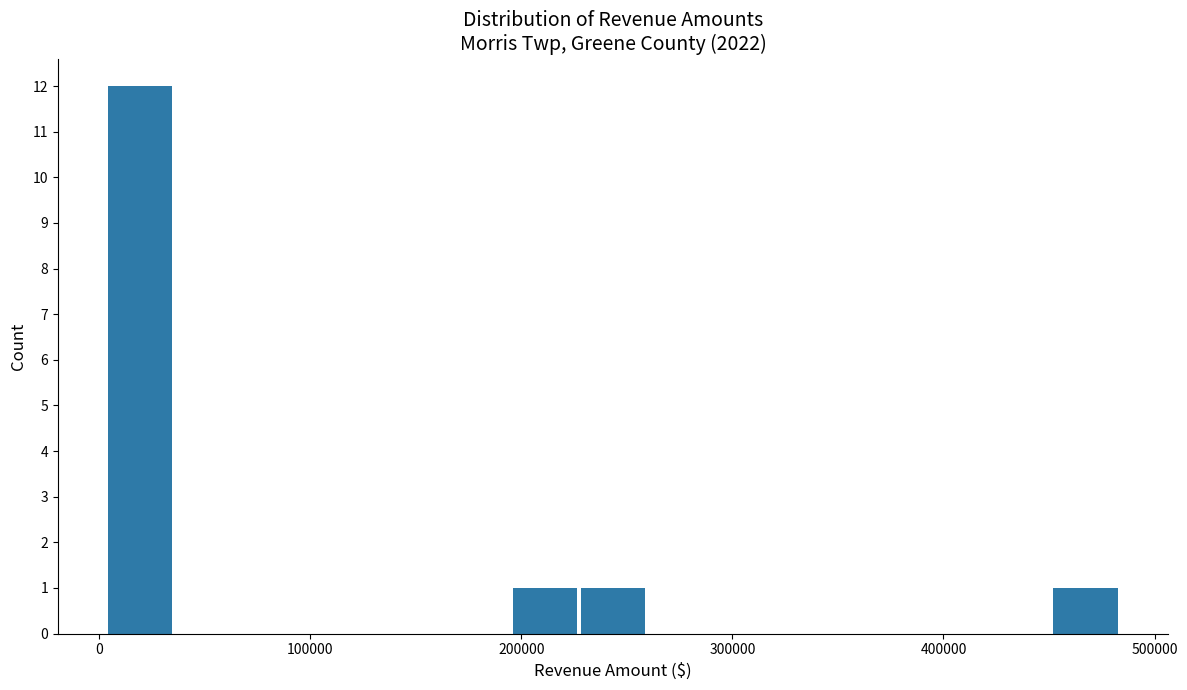

Around what value on the x-axis is the tallest bar? Give the approximate position of its centre, as read against the axis.

20000